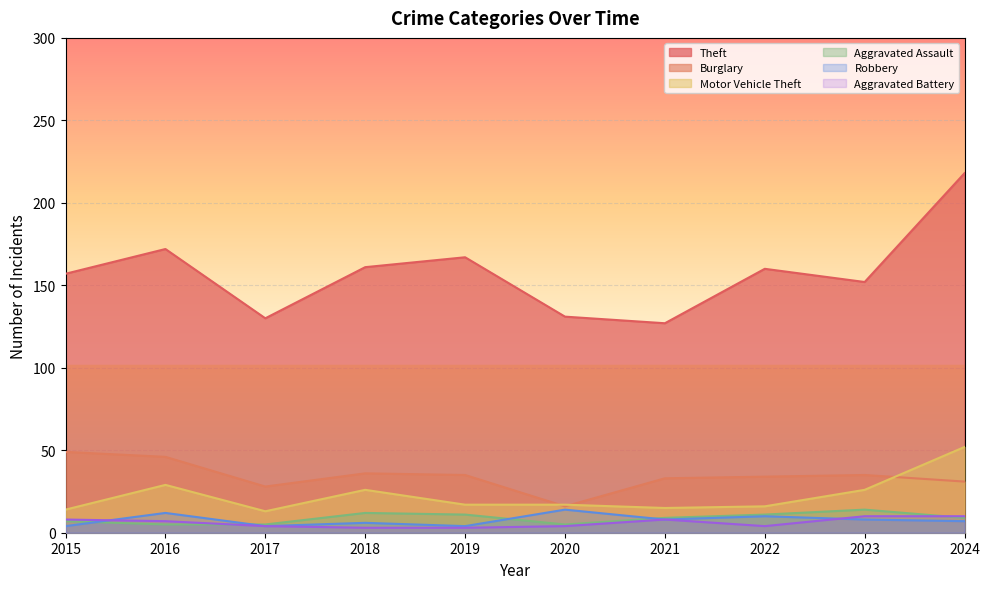

Where is the first local minimum for Burglary?

2017